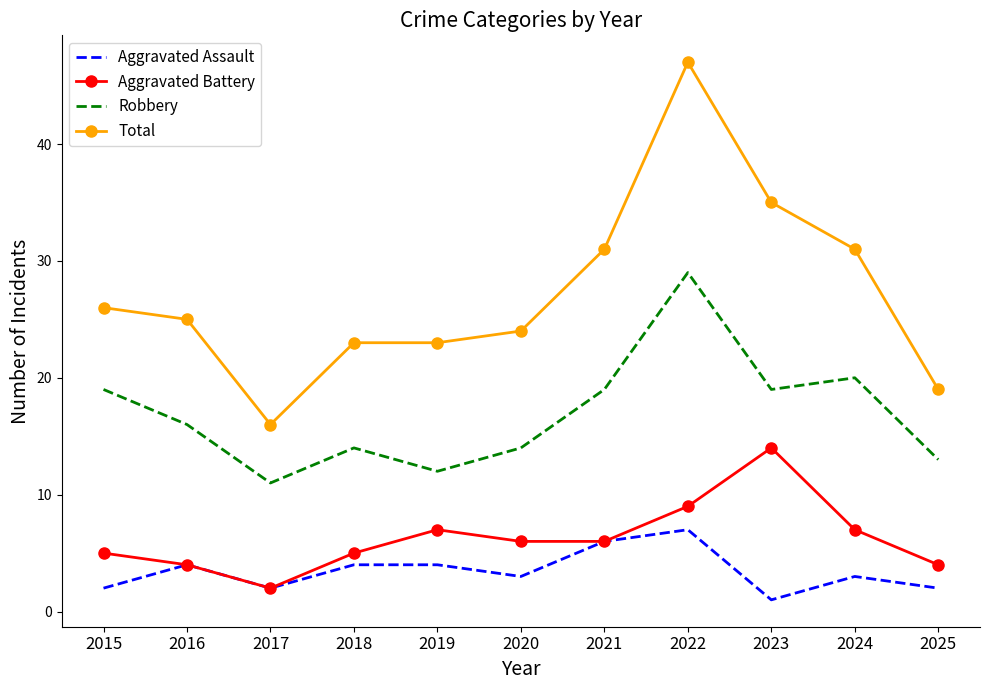

True or false: Total and Robbery cross at least once.

False